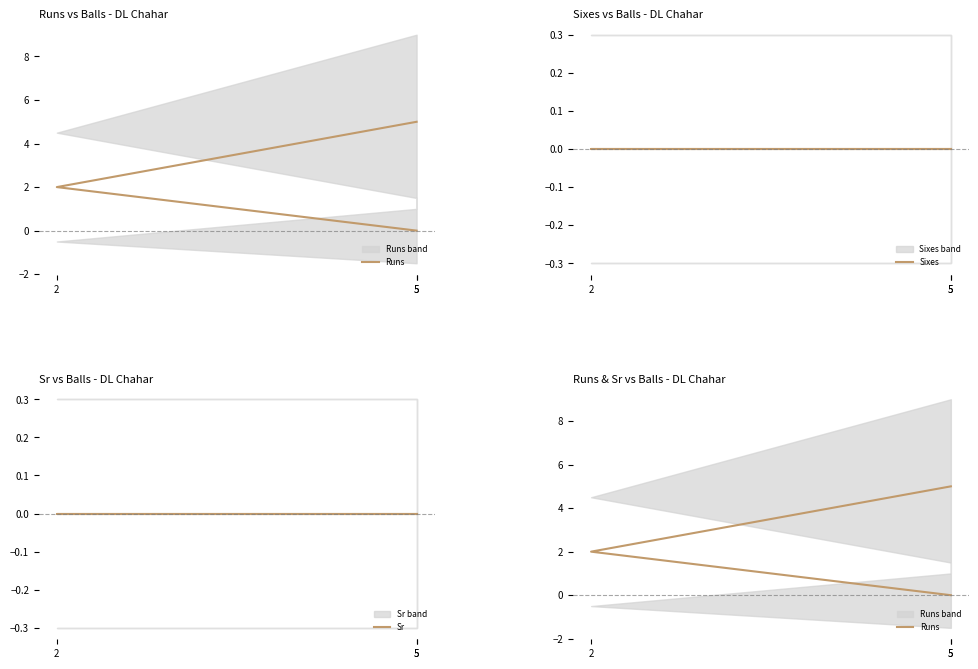

The value of Sr at 5 is 0. True or false?

True